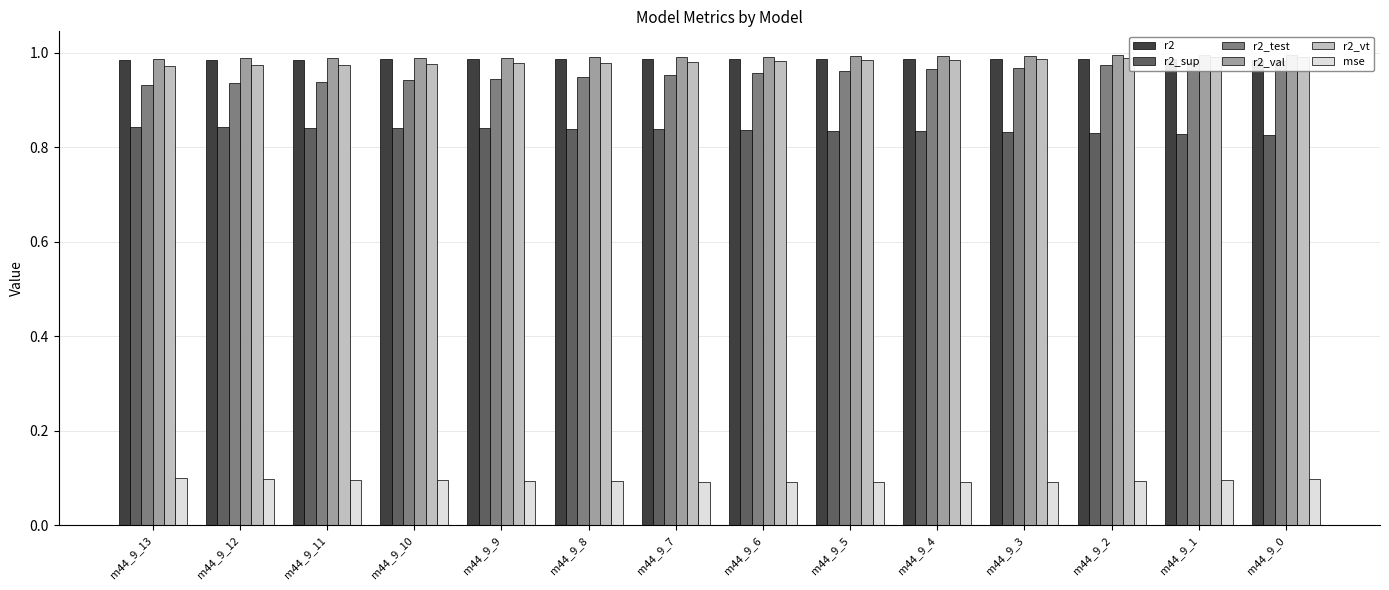

What is the sum of the r2_vt values at m44_9_12 and m44_9_6?

2.0